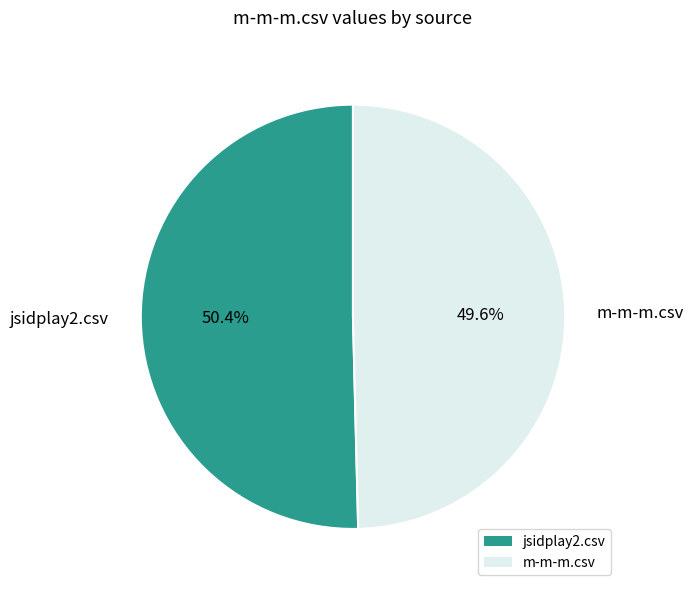

How many slices are in this pie chart?

2